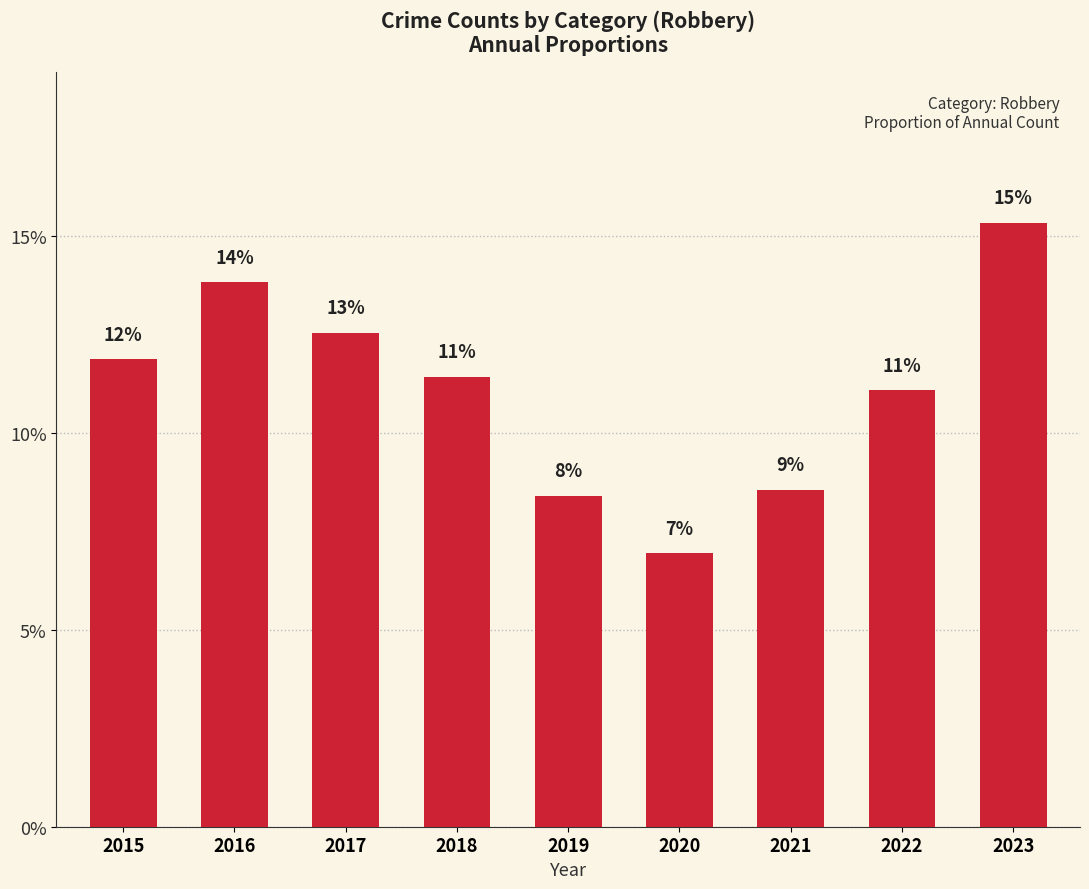

Does the chart contain any negative values?

No